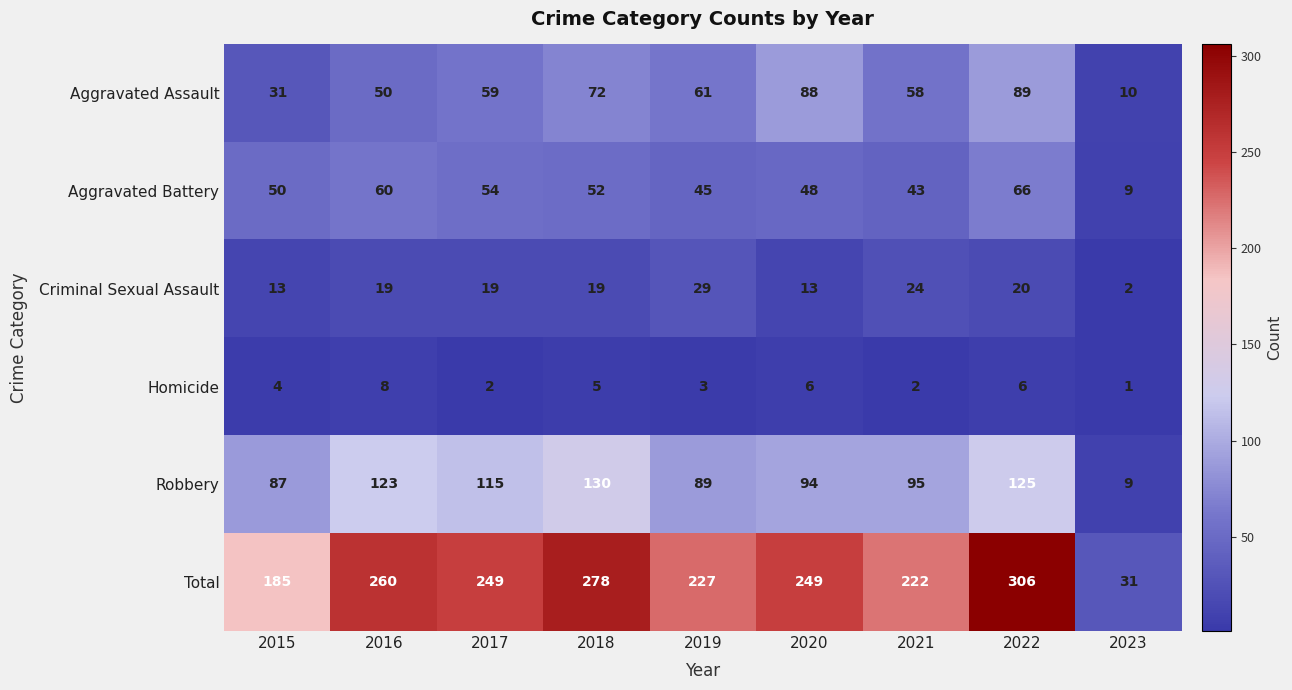

Rank the series by their maximum value, from lowest to highest.

Homicide, Criminal Sexual Assault, Aggravated Battery, Aggravated Assault, Robbery, Total